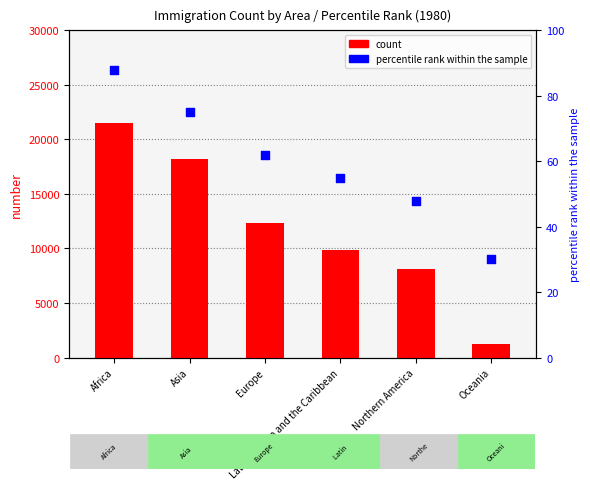

At which category is the sum across all series the highest?

Africa